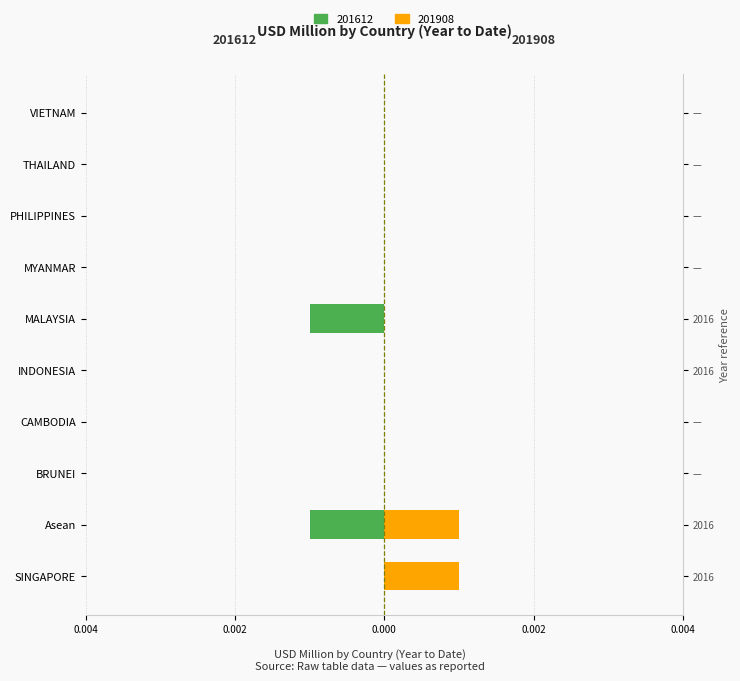

True or false: 201908 has a value of 0.0 at PHILIPPINES.

True